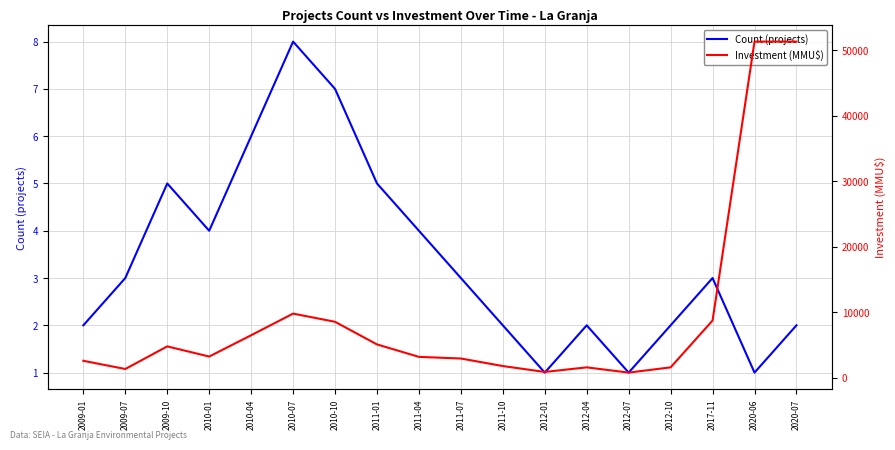

What value does the Count (projects) series have at 2009-01?

2